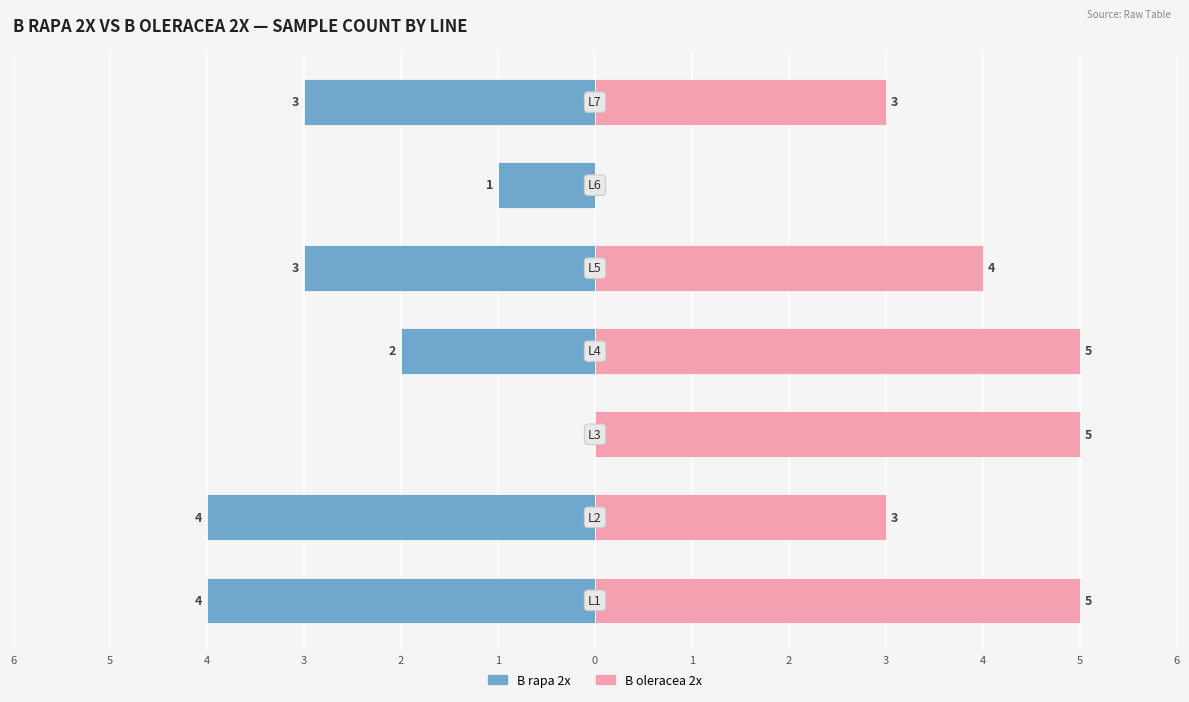

Reading left to right, transcribe all the data shown in this chart.

B rapa 2x: 1=-4	2=-4	3=0	4=-2	5=-3	6=-1	0=-3
B oleracea 2x: 1=5	2=3	3=5	4=5	5=4	6=0	0=3